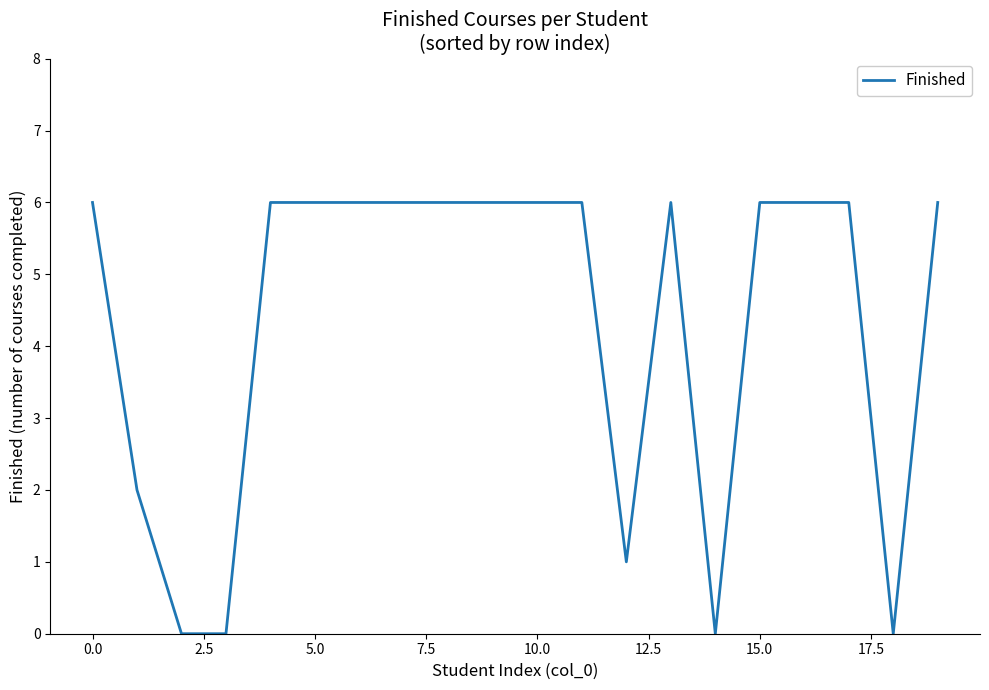

How many lines are shown in the chart?

1